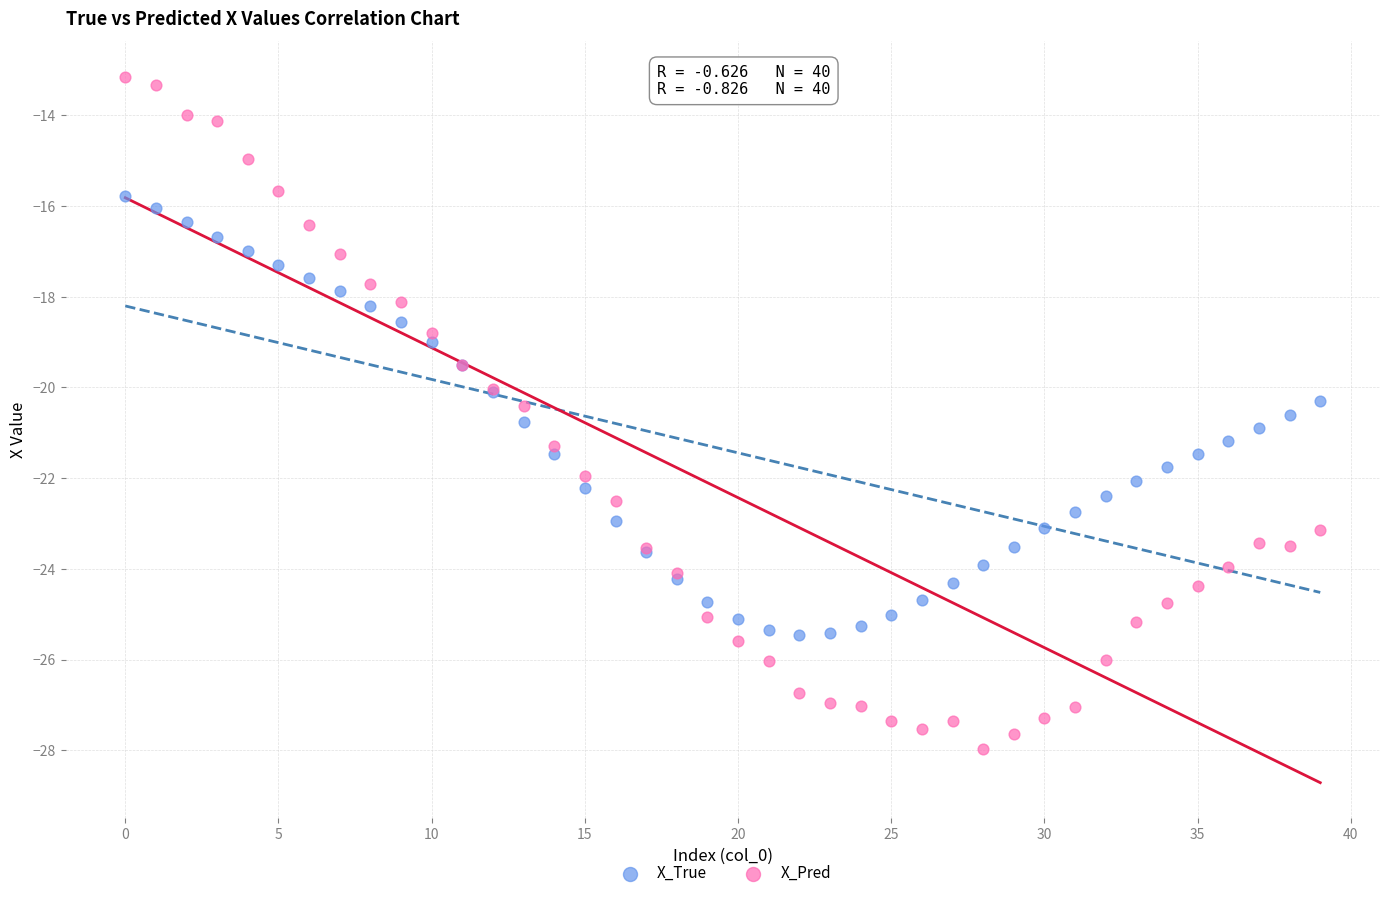

Which series reaches the minimum Y coordinate?

X_Pred